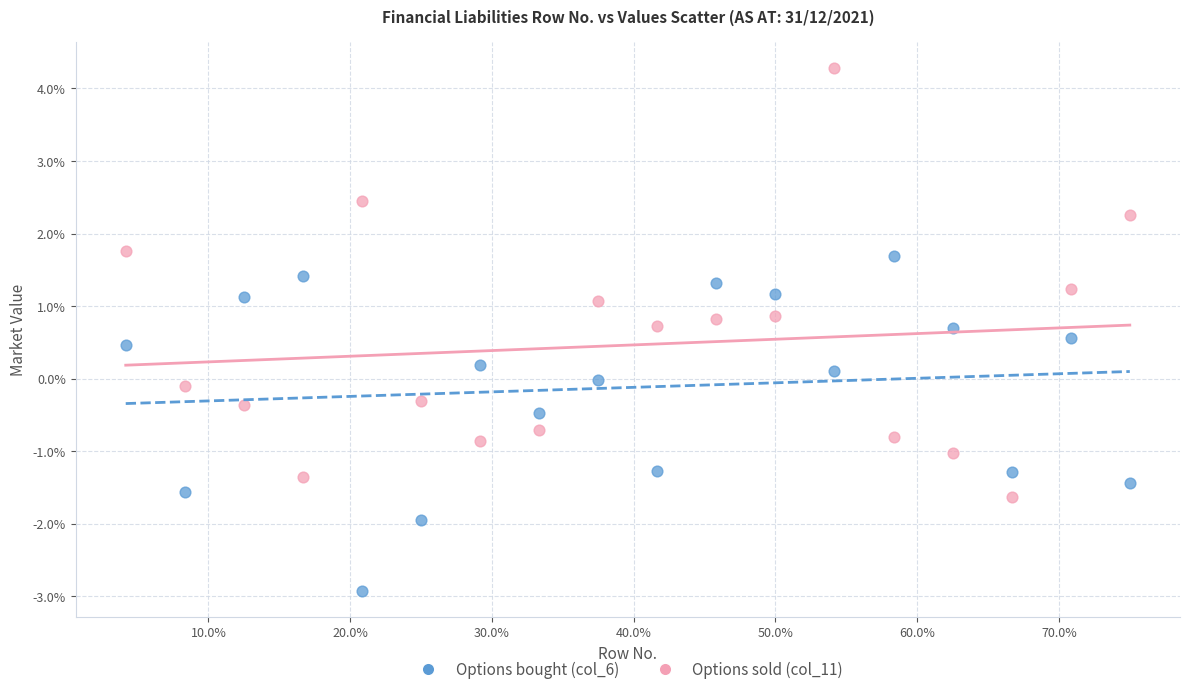

What are all the series names shown in the legend?

Options bought (col_6), Options sold (col_11)